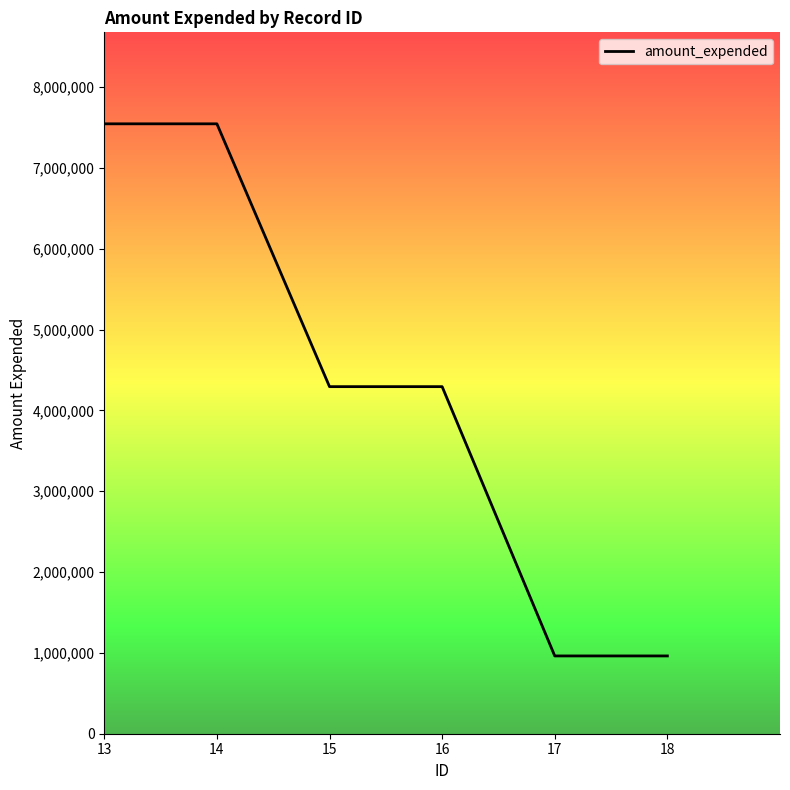

What is the minimum value shown in the chart?

962306